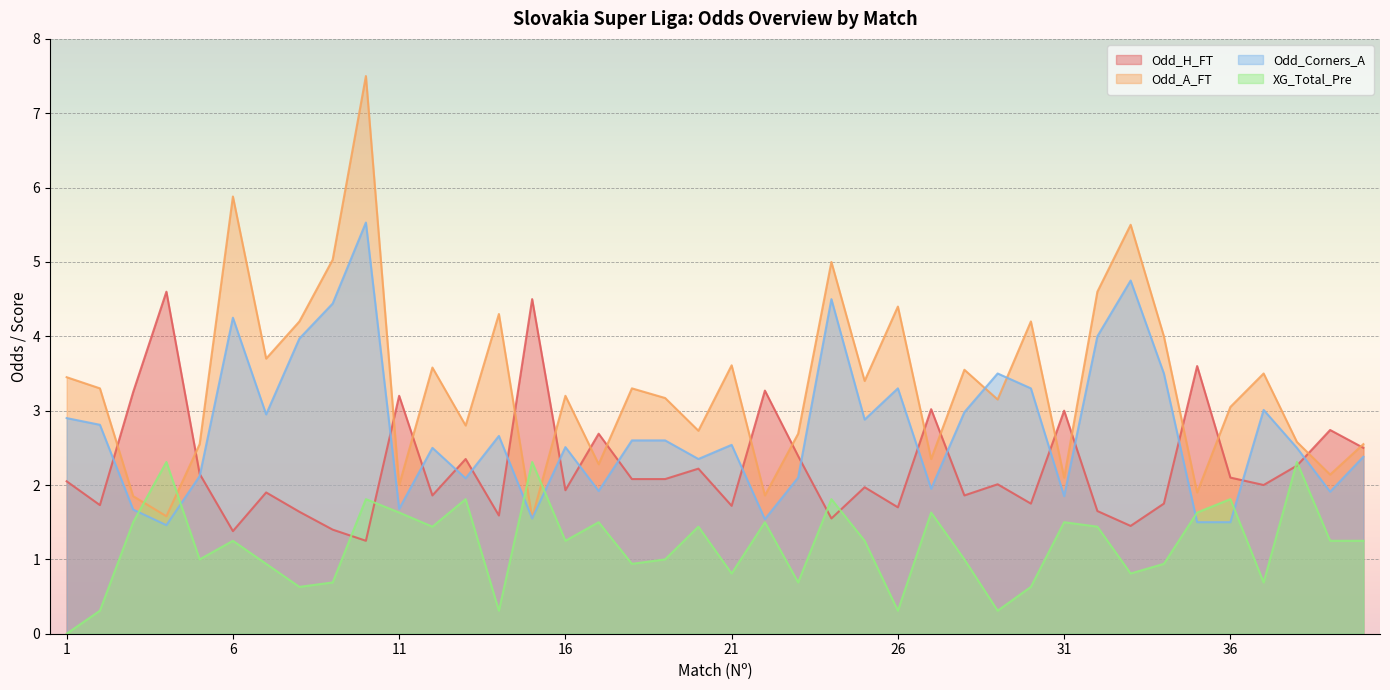

Where do Odd_A_FT and Odd_Corners_A first cross each other?

28 and 29